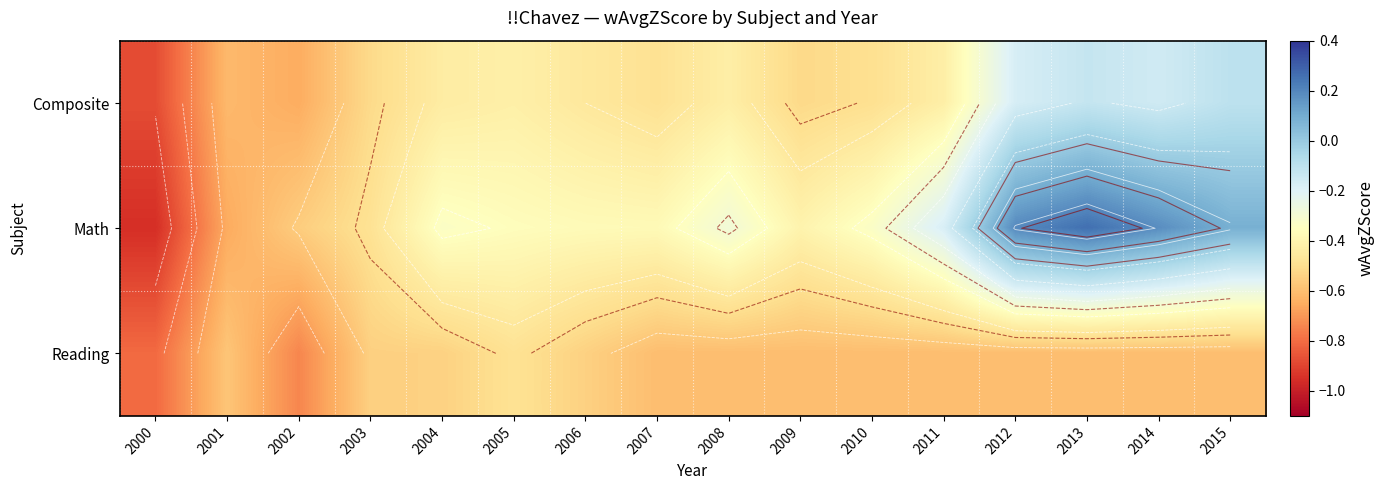

What is the smallest value displayed?

-1.0